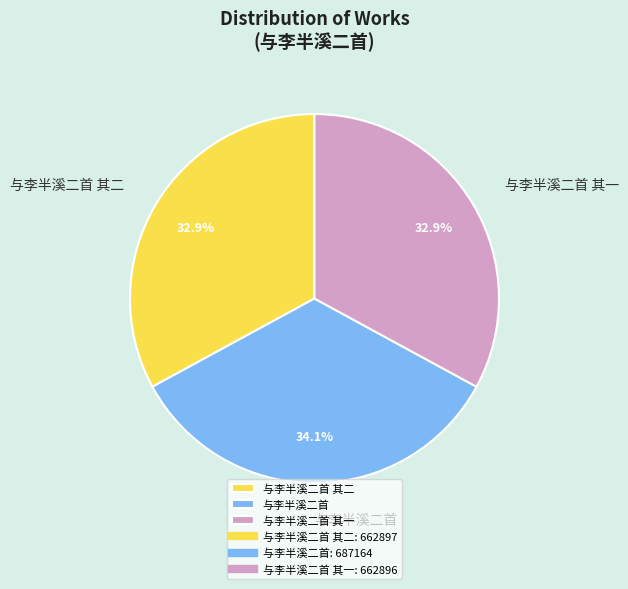

Count the number of slices in the pie.

3